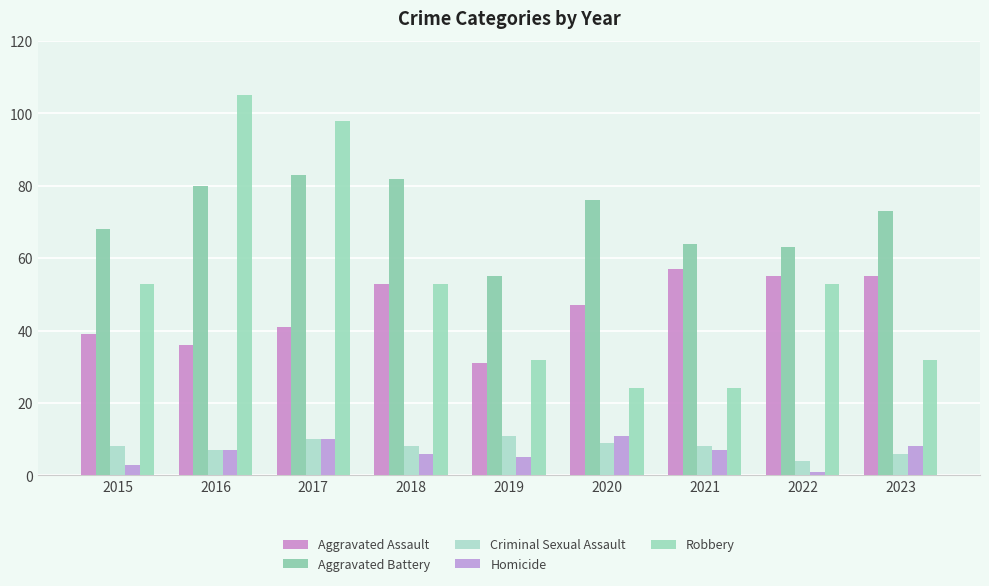

What is the difference between the maximum and minimum values in the Aggravated Battery series?

28